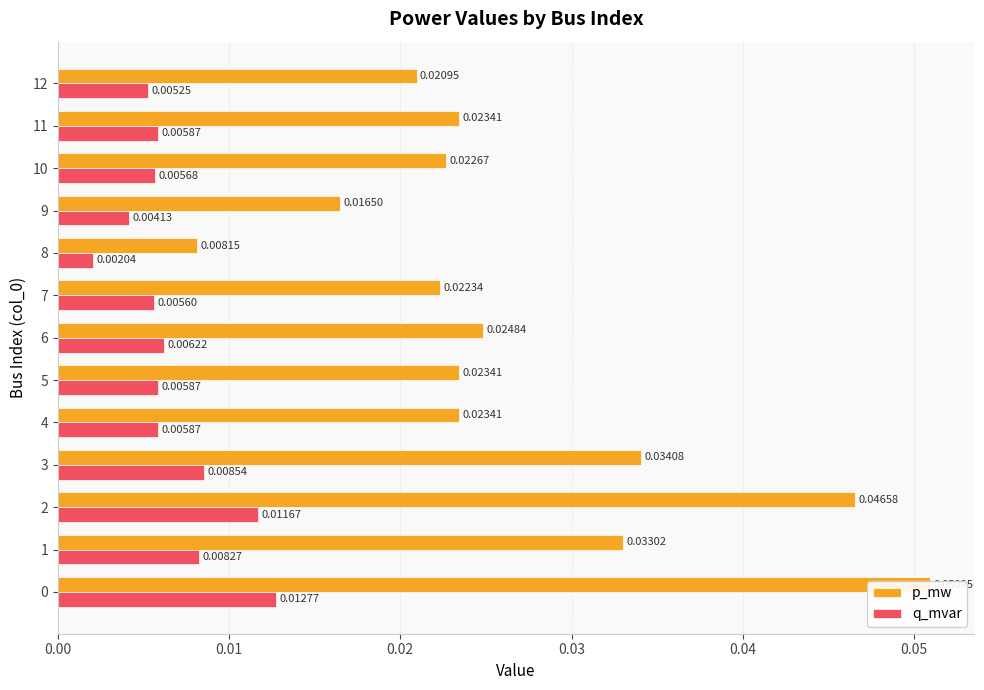

True or false: q_mvar has a value of 0.0 at 4.

True